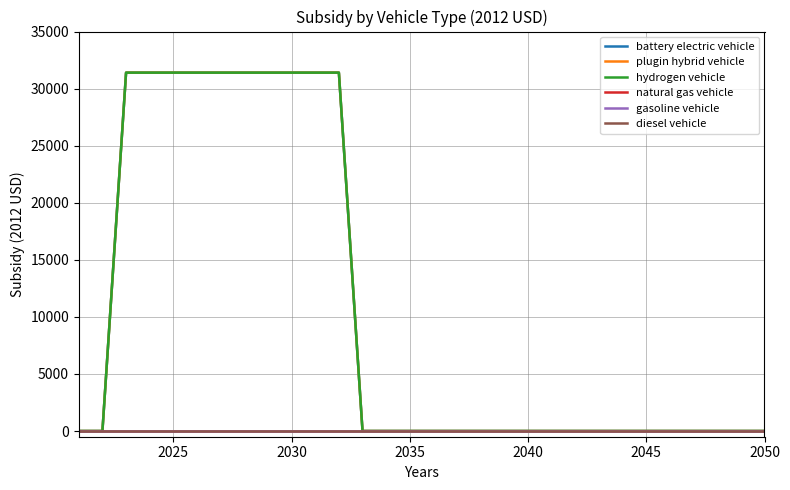

Which series has the largest total across all categories?

battery electric vehicle